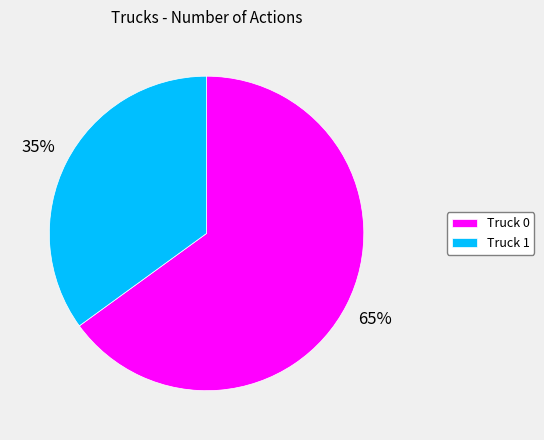

Which category has the biggest portion of the pie?

Truck 0